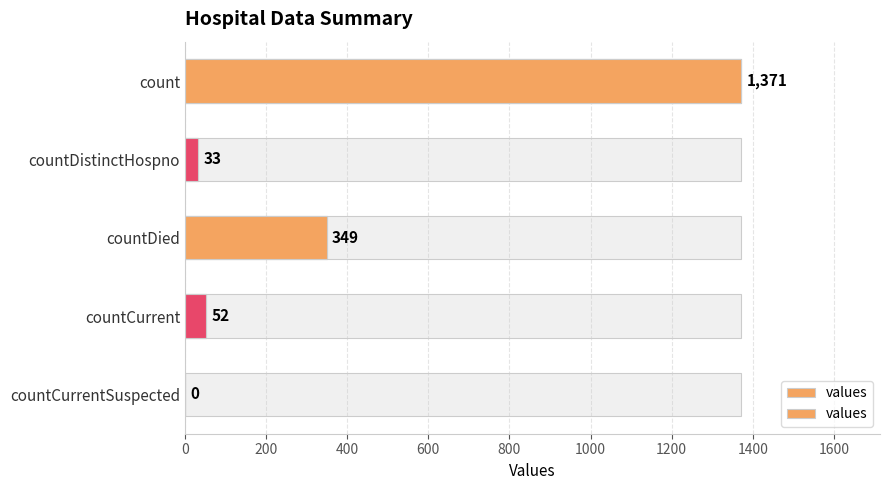

What is the change in value from count to countDistinctHospno?

-1338